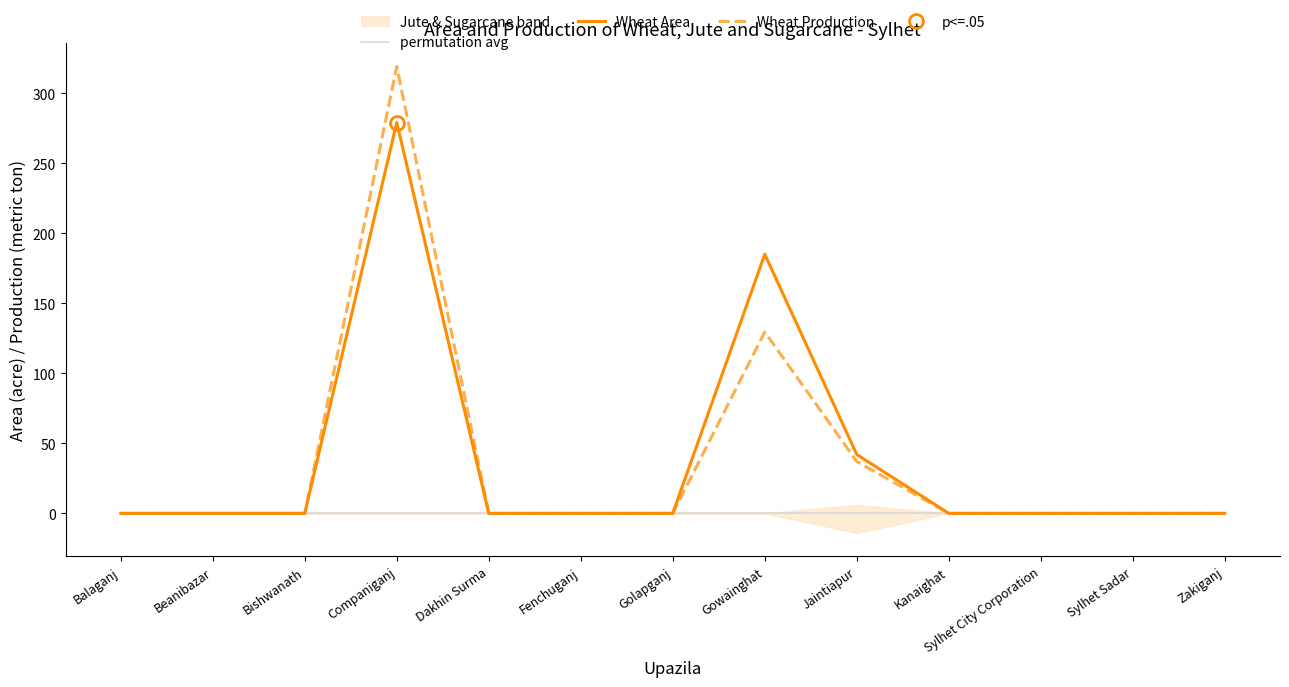

True or false: permutation avg and Wheat Area cross at least once.

False